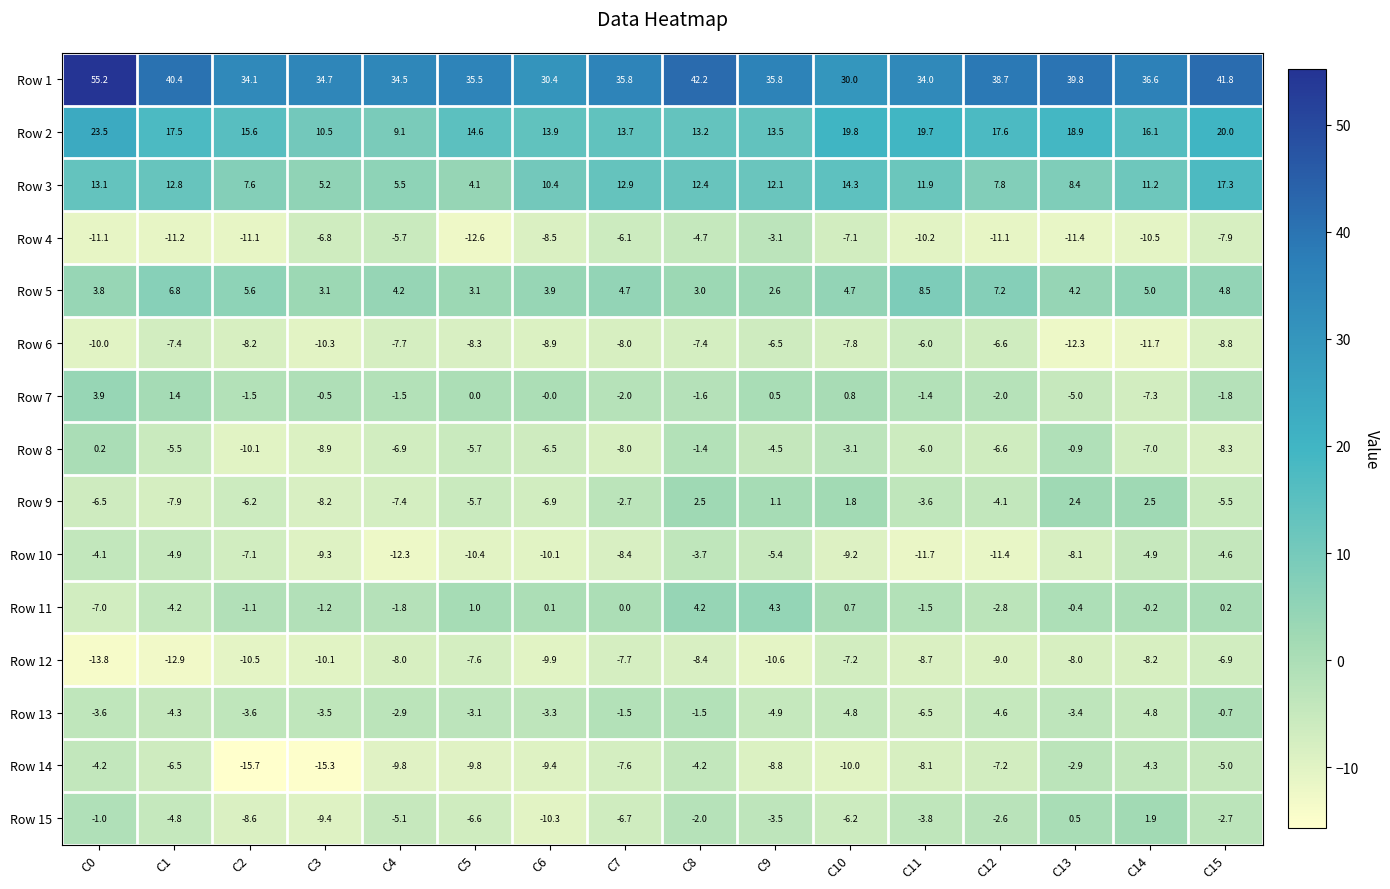

True or false: Row 9 has a value of -2.0 at C3.

False